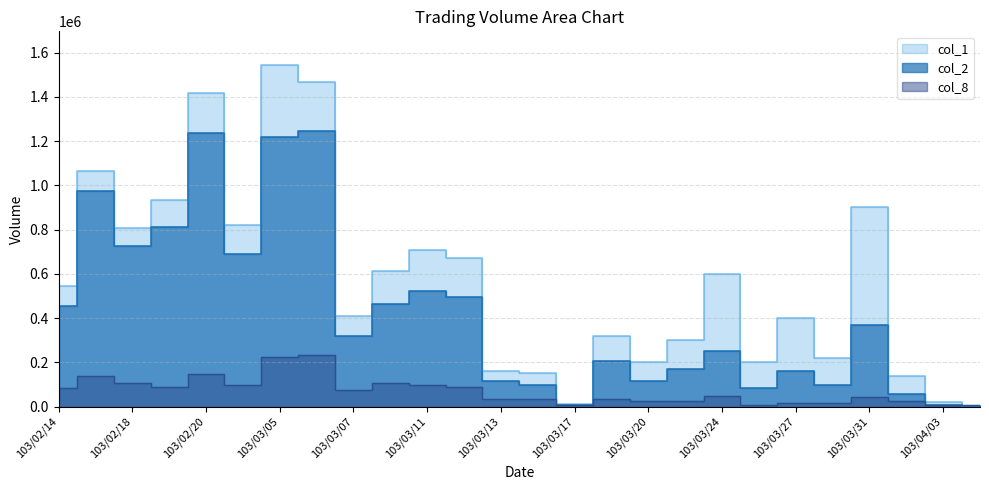

True or false: col_1 and col_8 intersect in this chart.

True